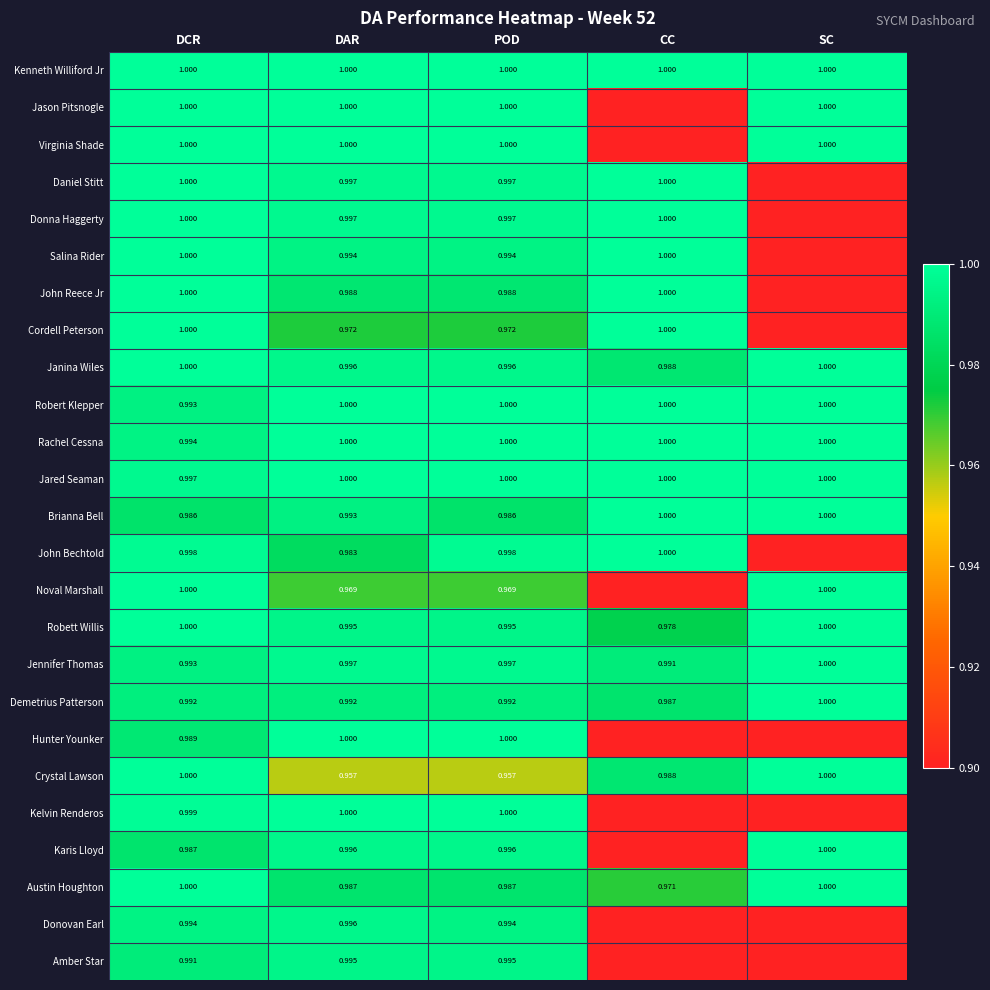

At which label is Jared Seaman closest to 0?

DCR